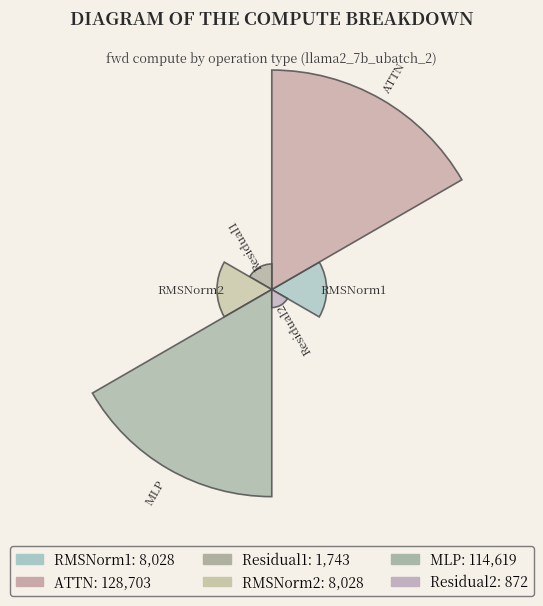

Are the bars horizontal?

No